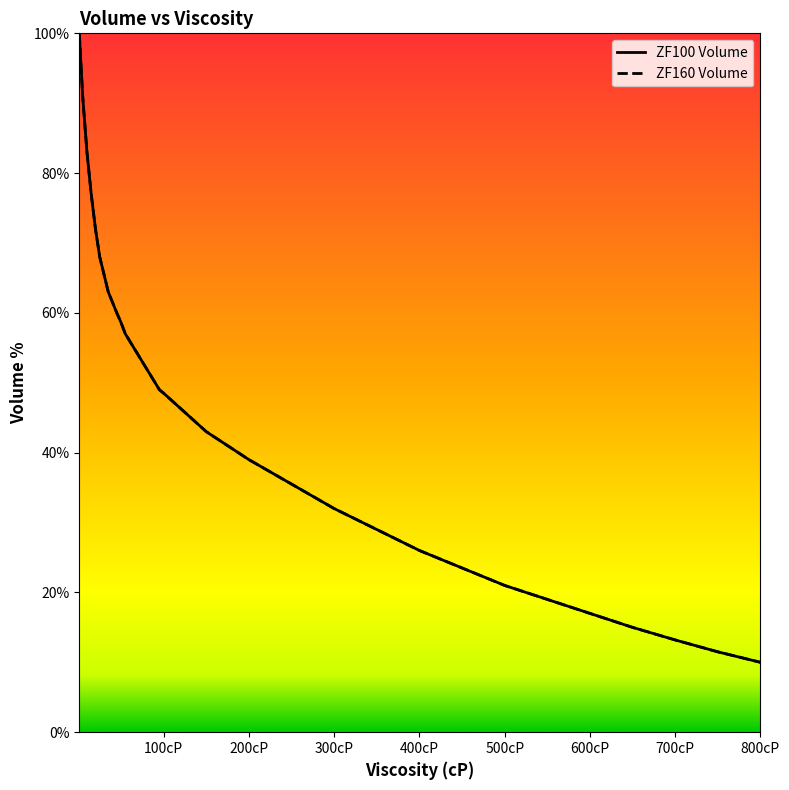

True or false: ZF160 Volume and ZF100 Volume cross at least once.

False